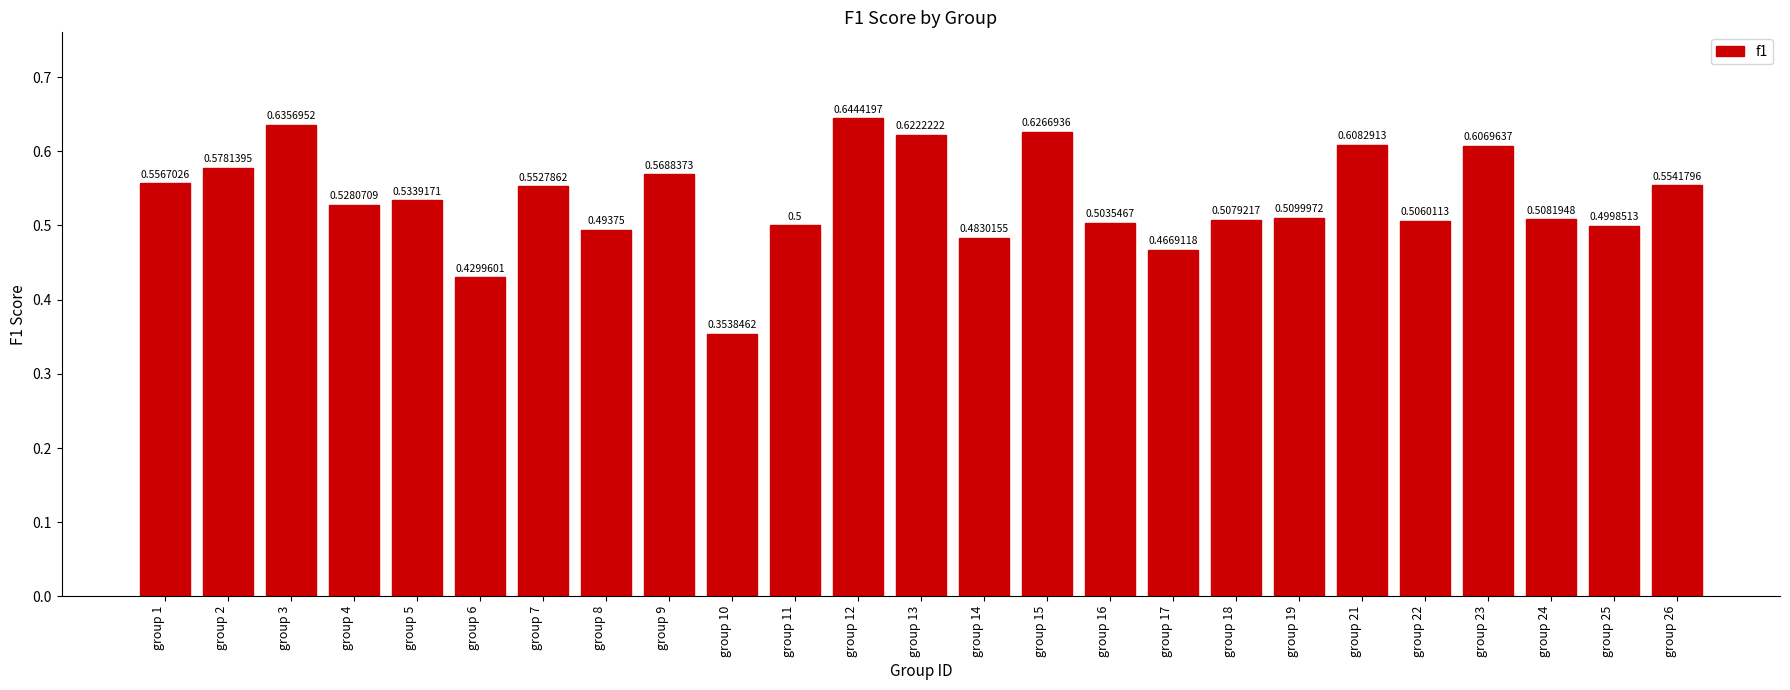

Between group 8 and group 3, which is larger?

group 3